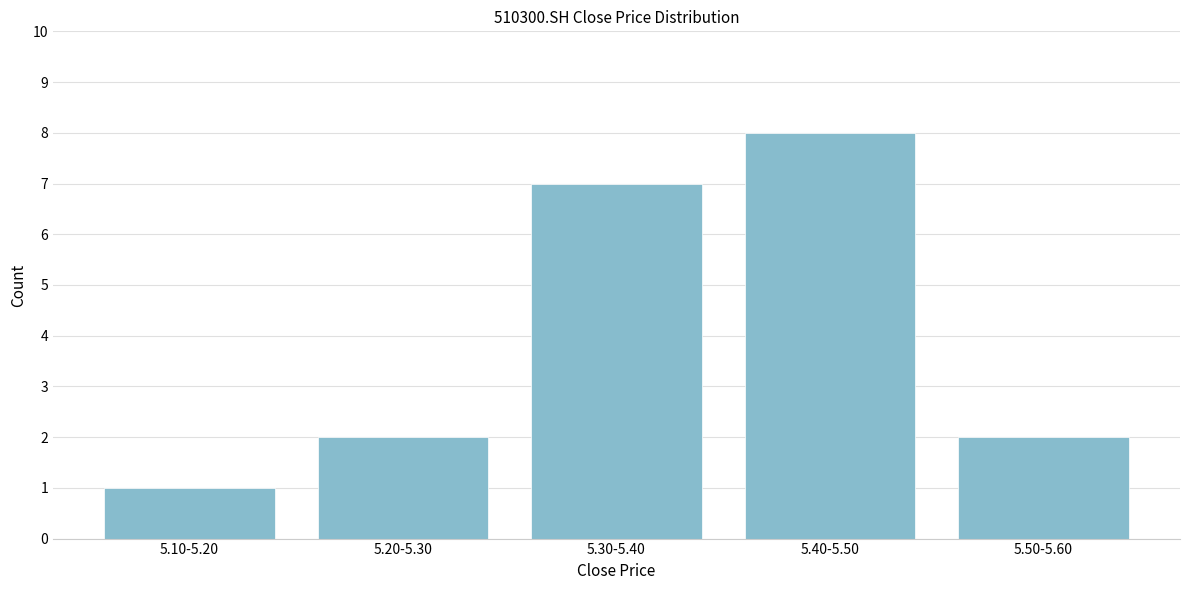

Reading left to right, list all the values displayed in this chart.

5.10-5.20=1	5.20-5.30=2	5.30-5.40=7	5.40-5.50=8	5.50-5.60=2